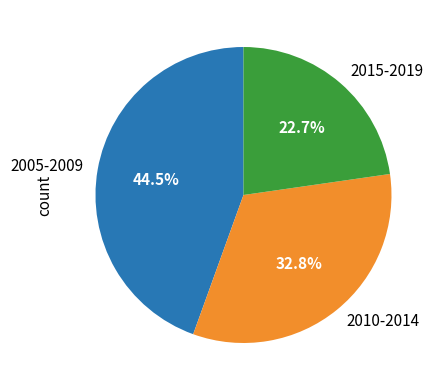

Which has a higher value, 2015-2019 or 2005-2009?

2005-2009